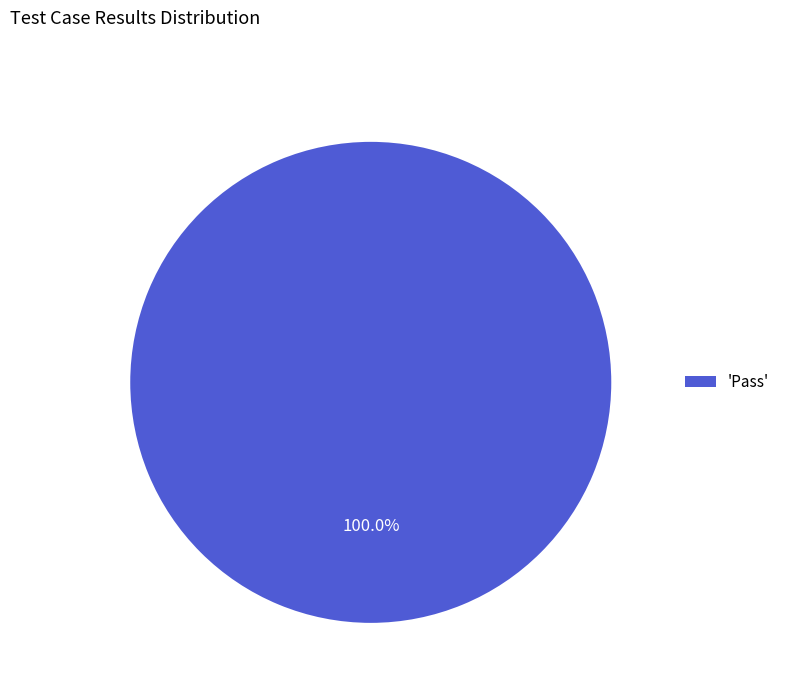

Rank the categories by value from highest to lowest.

'Pass'